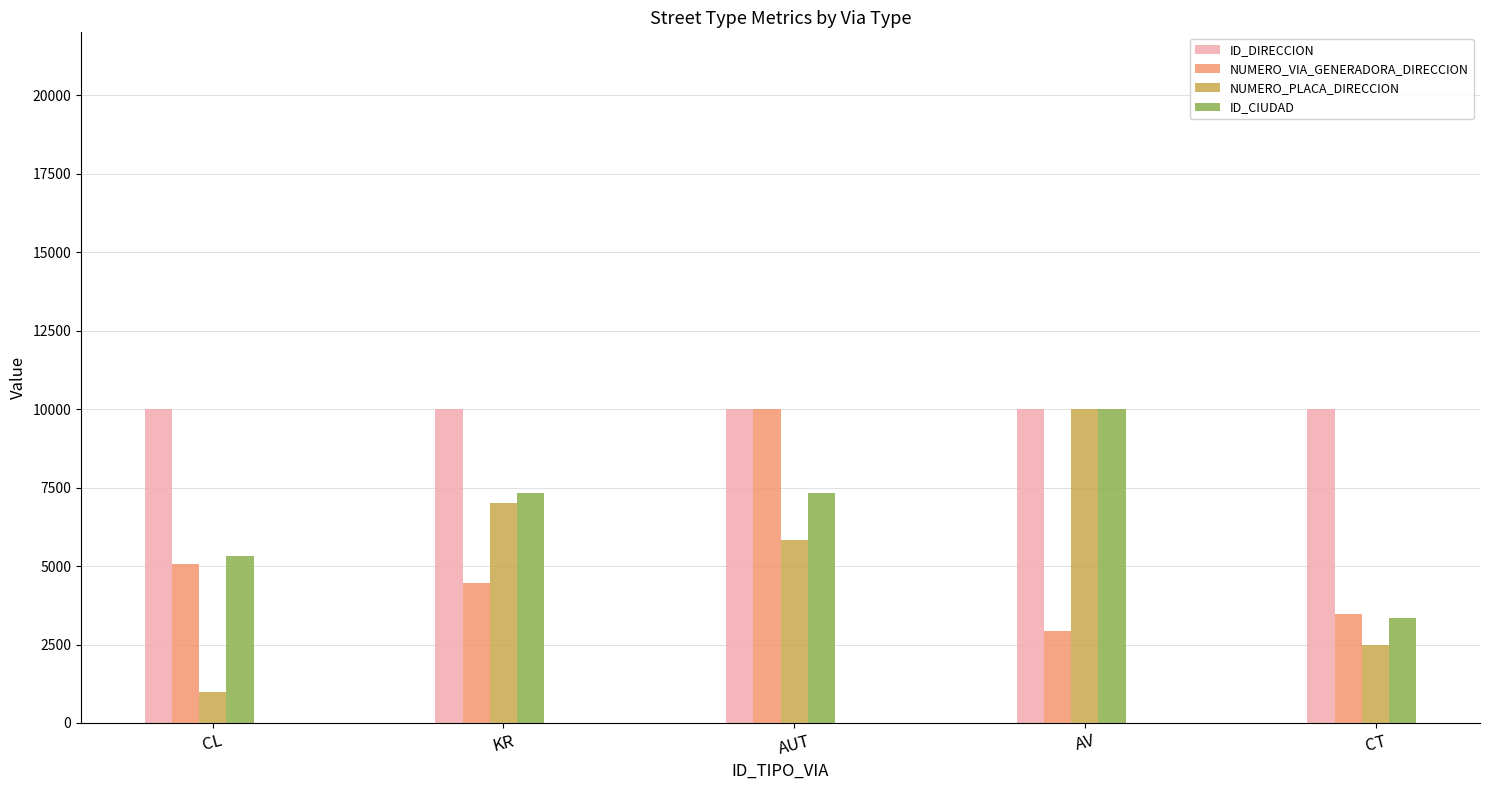

What is the difference between the NUMERO_VIA_GENERADORA_DIRECCION values at CT and KR?

972.2